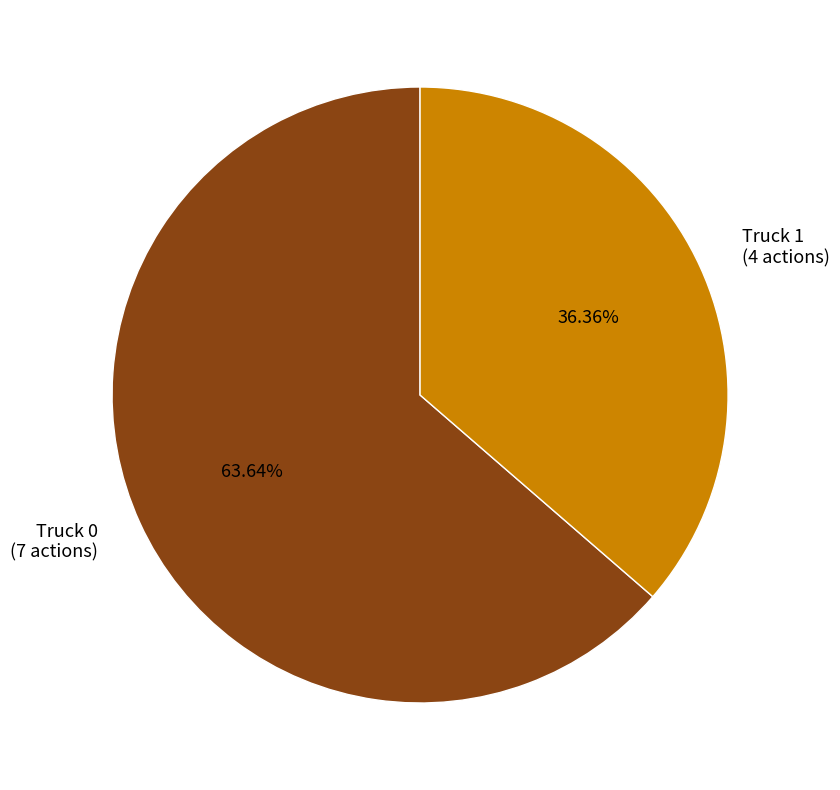

What percentage do Truck 1 and Truck 0 together represent?

100.0%